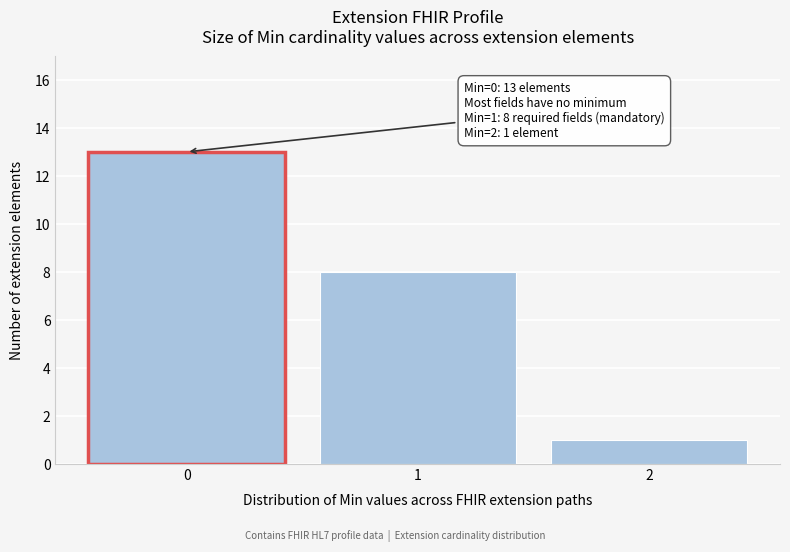

Reading right to left, list all the values displayed in this chart.

2=1	1=8	0=13